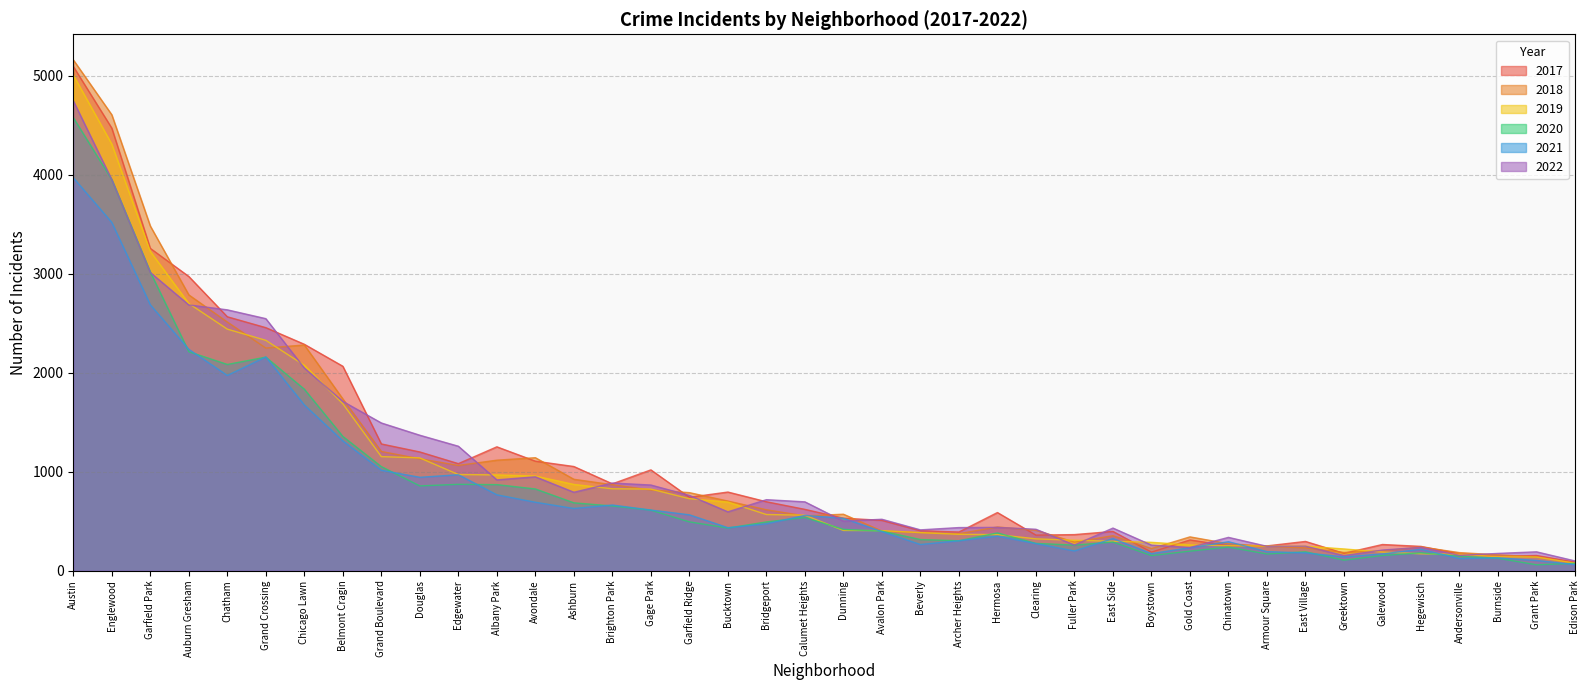

The value of 2018 at Grant Park is 141. True or false?

True